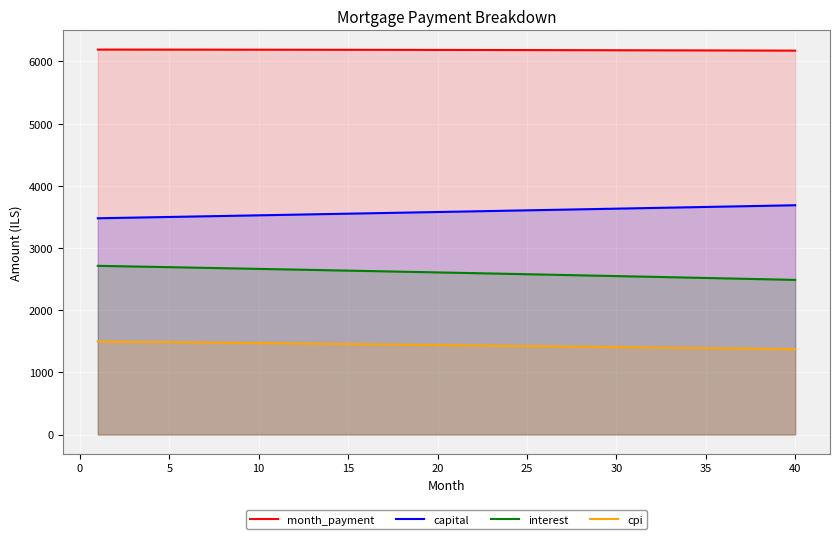

Which series has the largest total across all categories?

month_payment